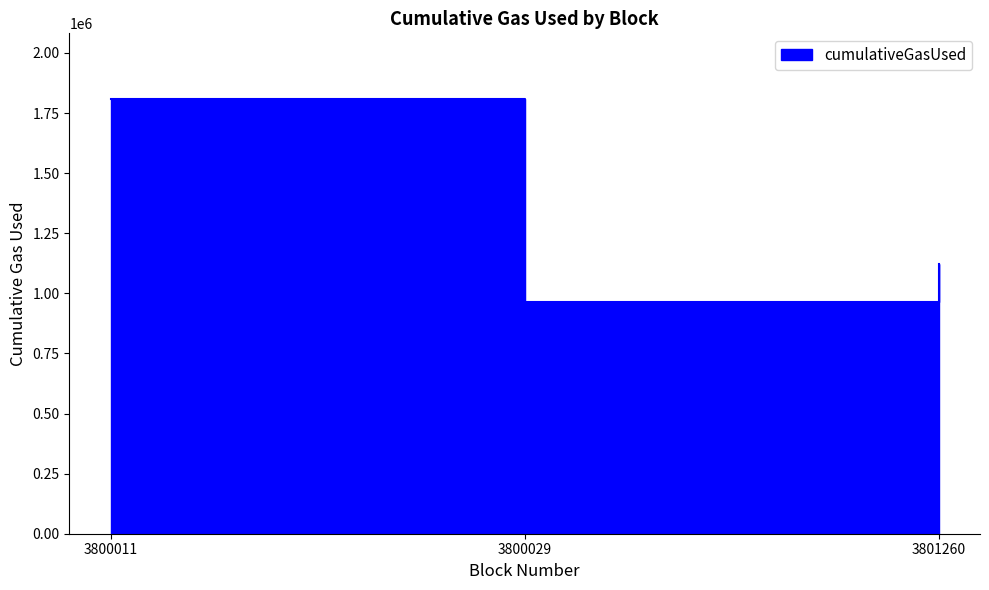

The chart shows a value of 962534 at 3800029. True or false?

True